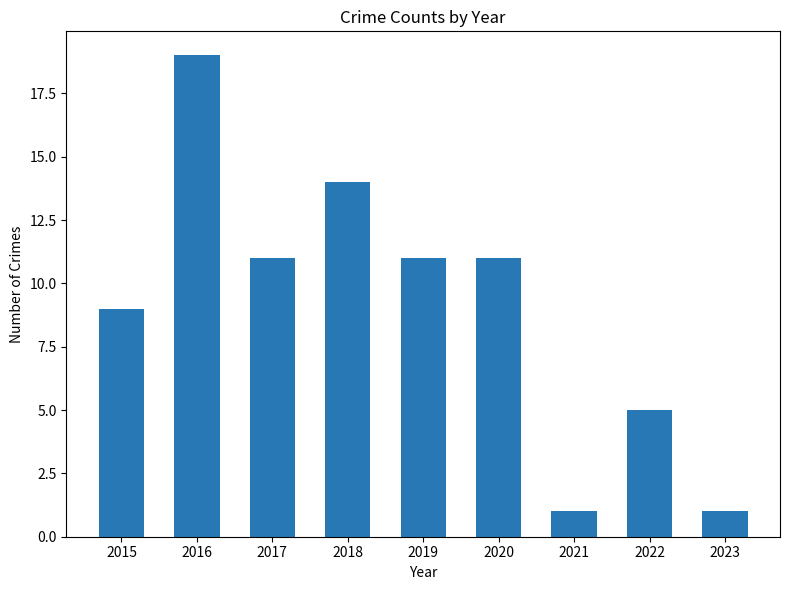

How many bars are there in total?

9